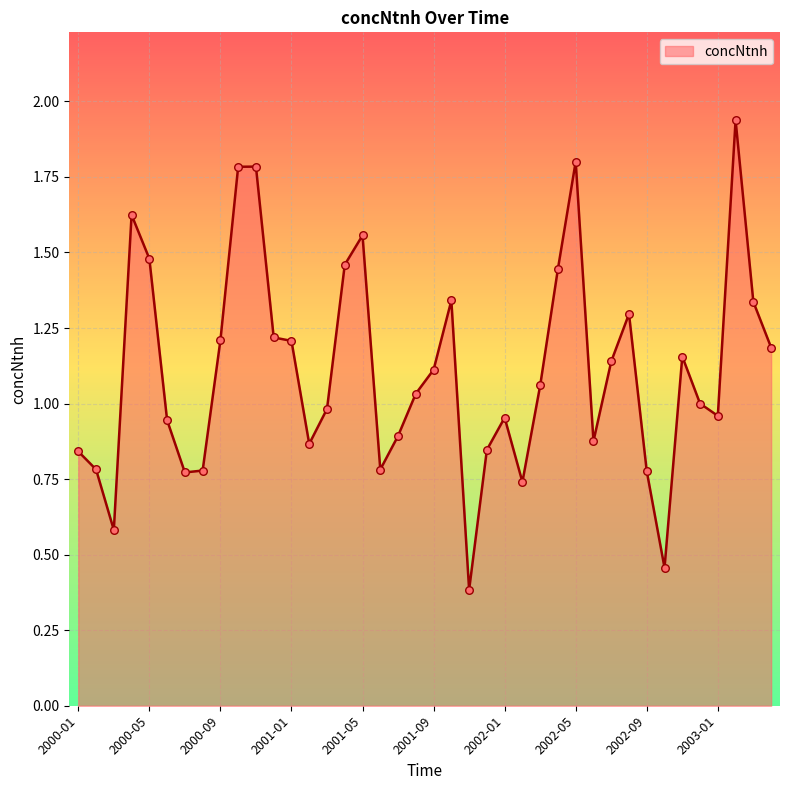

What is the minimum value shown in the chart?

0.4